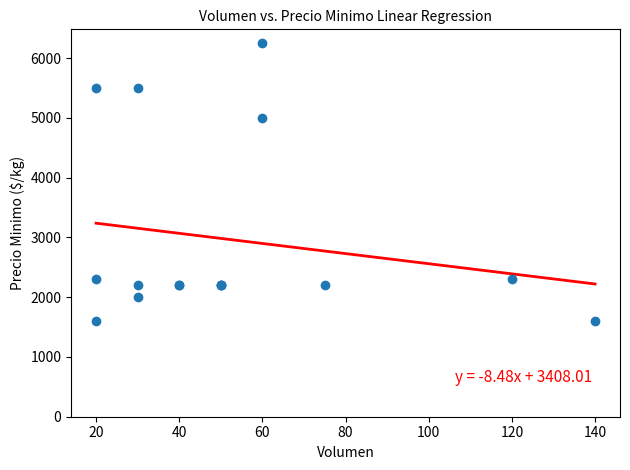

What Y value in the scatter plot is closest to 3925?

5000